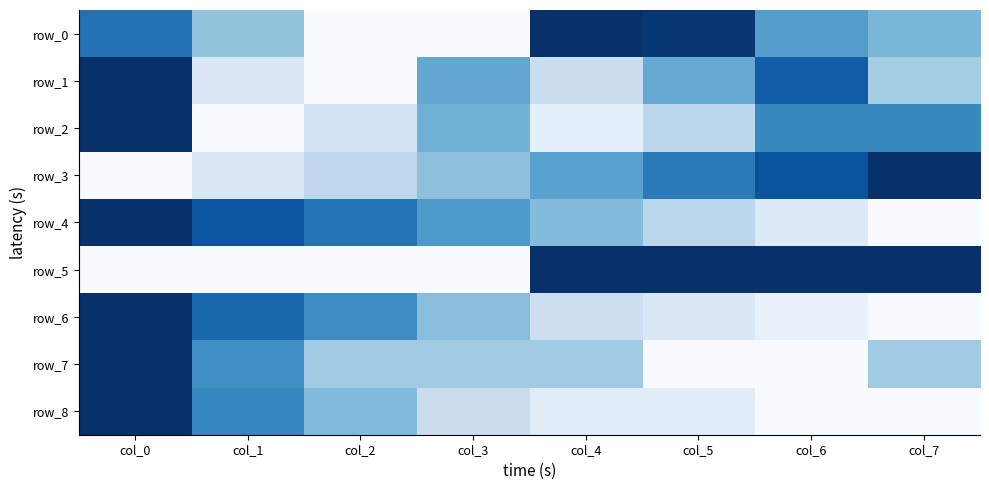

Which series changed the most between col_3 and col_6?

row_5